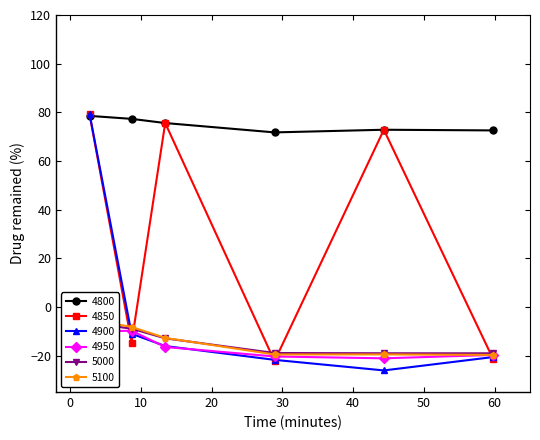

Which series has the largest range (max minus min)?

4900